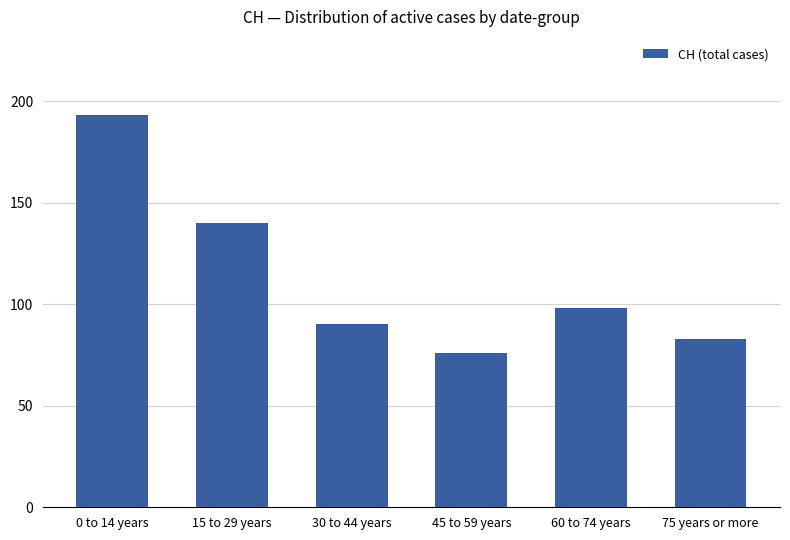

Approximately how many times larger is the value at 30 to 44 years compared to 15 to 29 years?

0.6